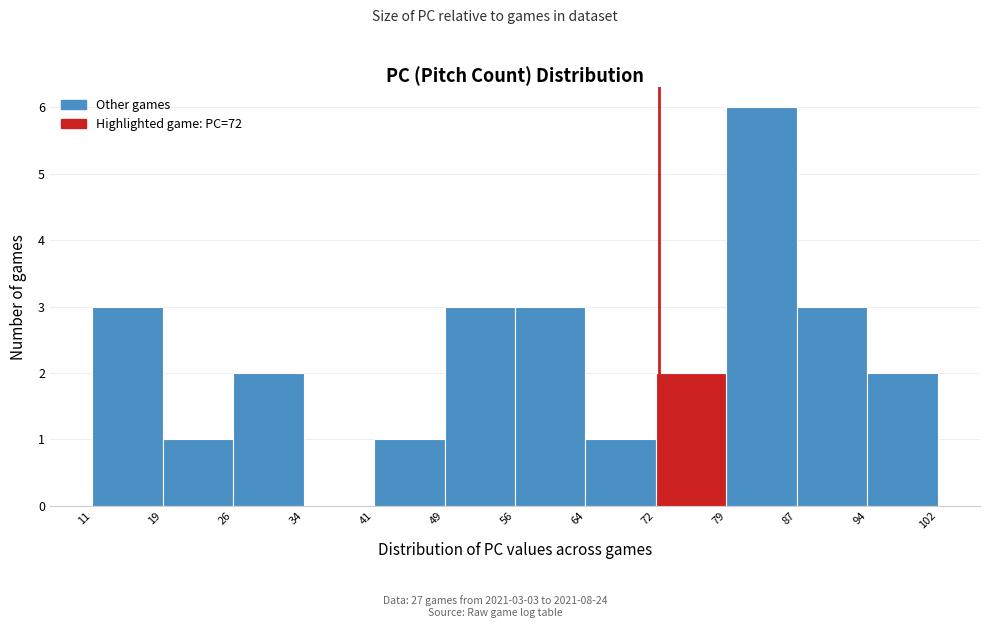

Over which range of the x-axis is the bar tallest?

79 to 87